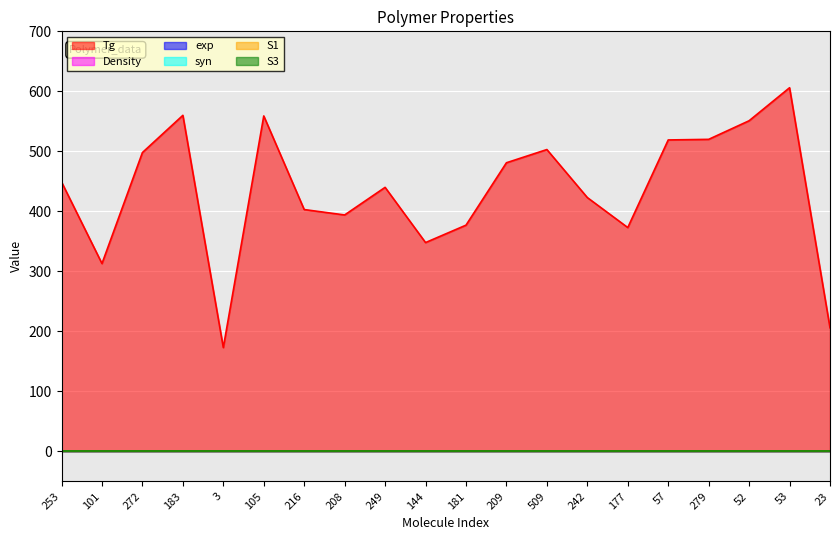

Between 209 and 23, which series saw the biggest shift?

Tg